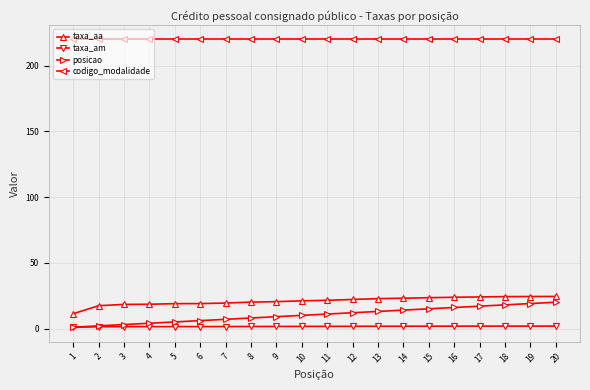

Which series has the widest spread of values?

posicao